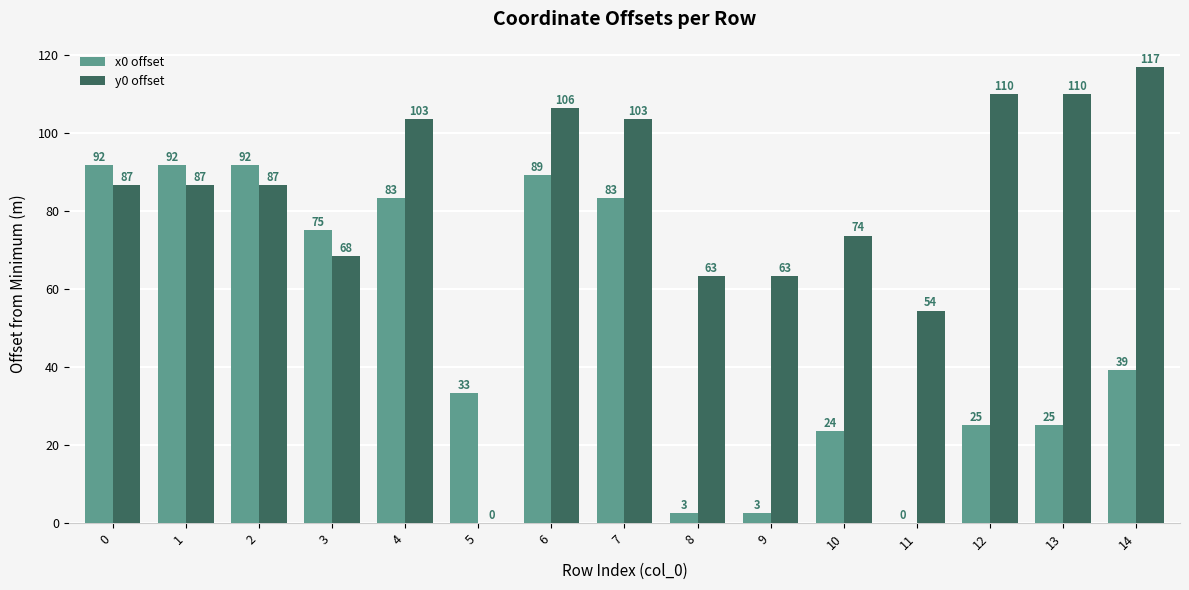

Is it true that y0 offset equals 86.5 at 0?

True